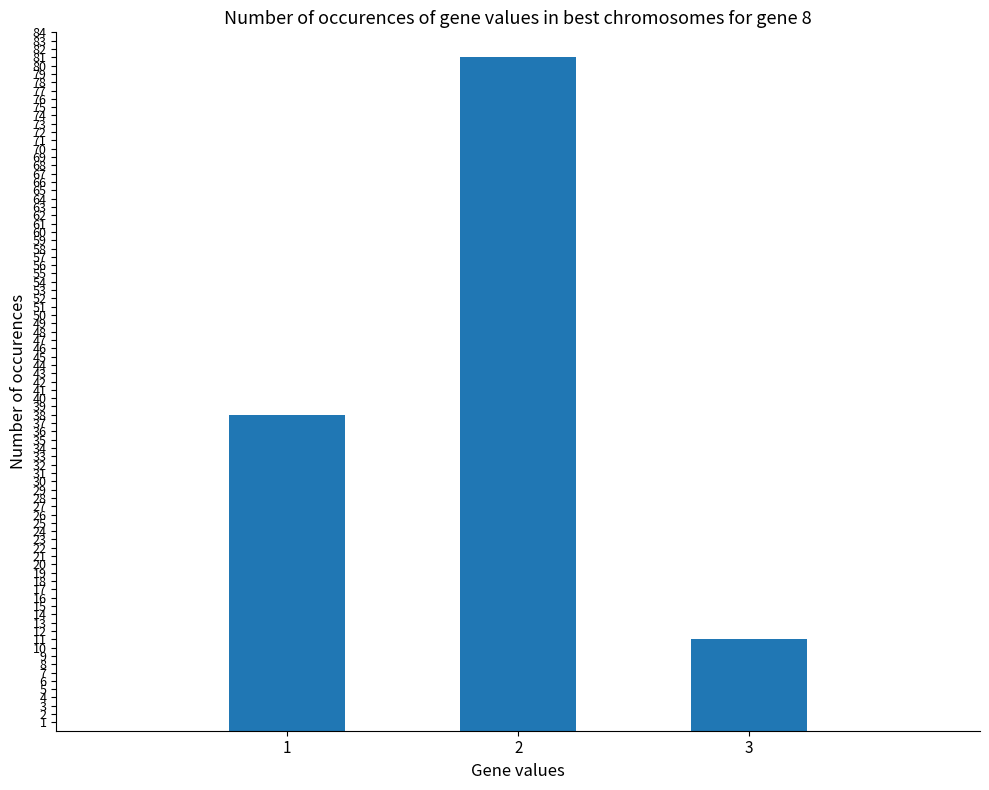

The chart shows a value of 38 at 1. True or false?

True